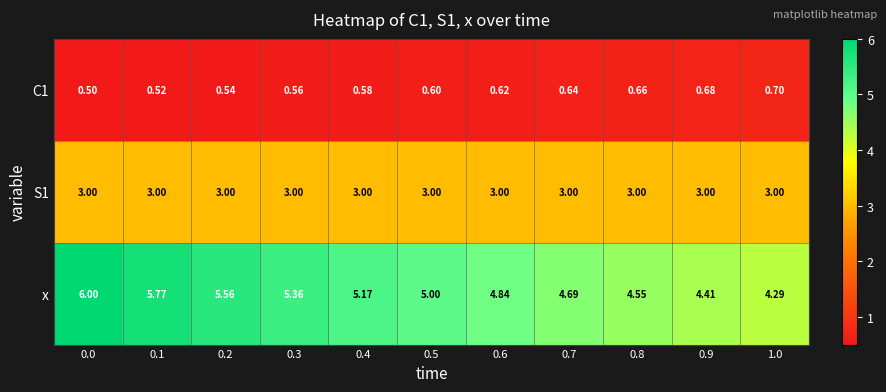

Which series has the largest total across all categories?

x